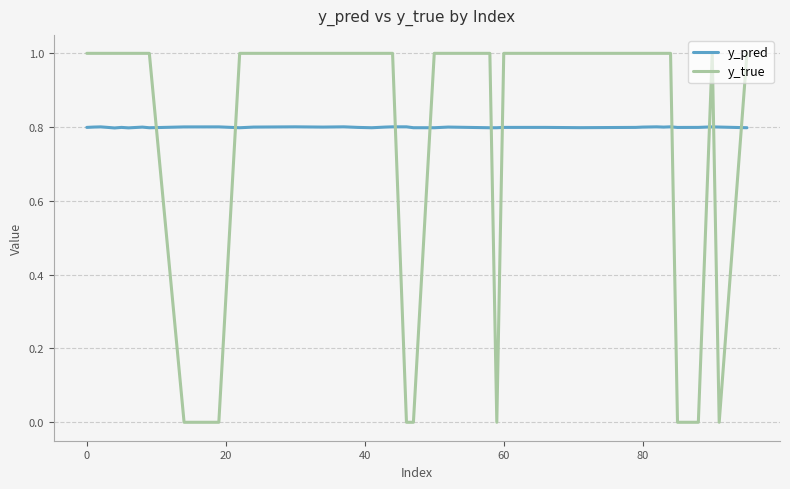

Is this an area chart (filled region under the line)?

No